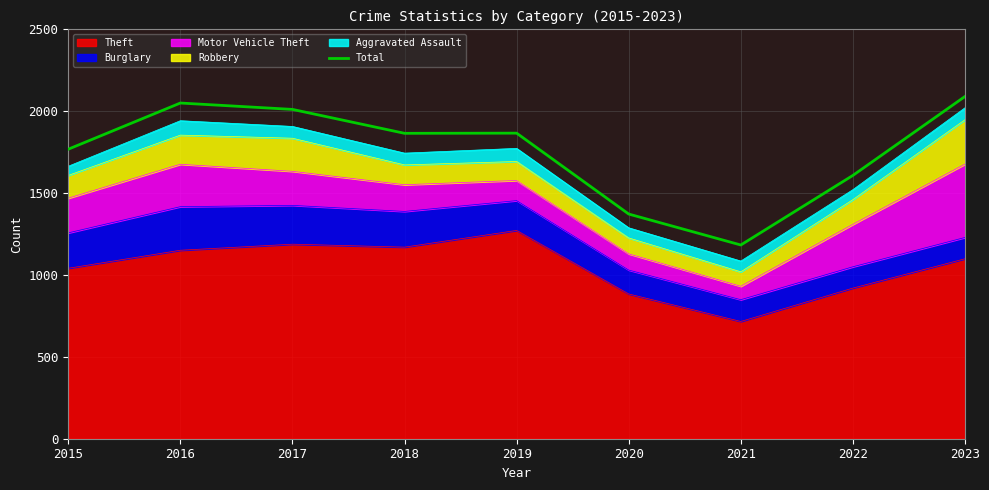

What value does the data have at 2019?

1866